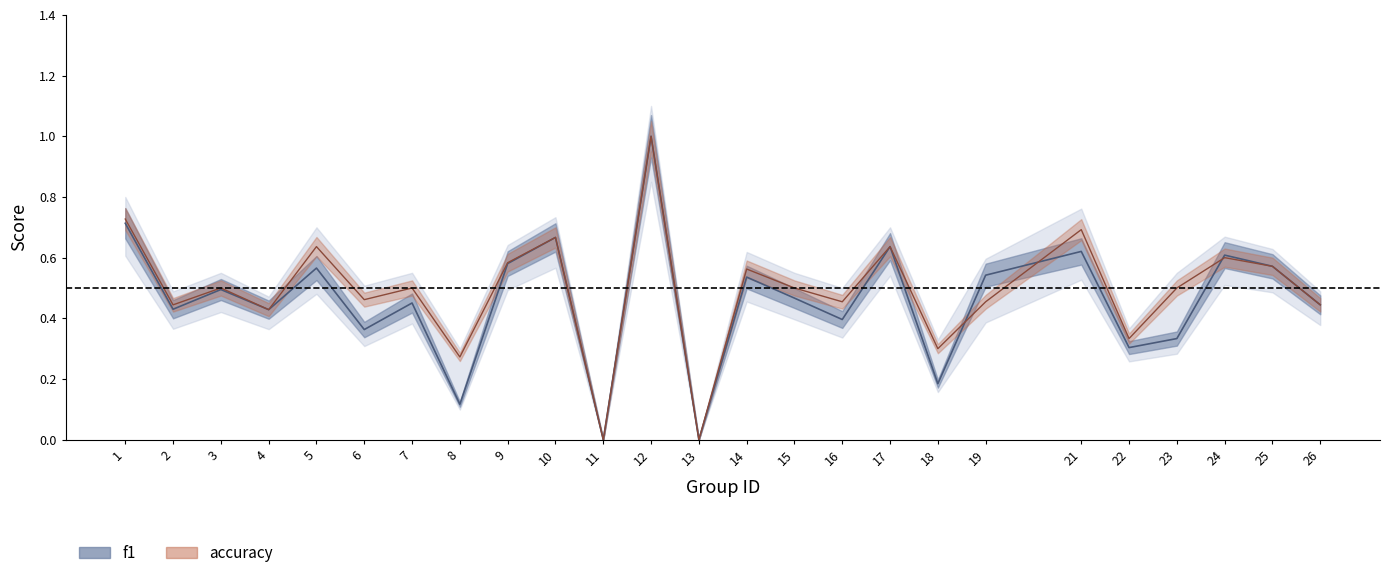

True or false: accuracy has more than 2 points higher than both neighbors.

True